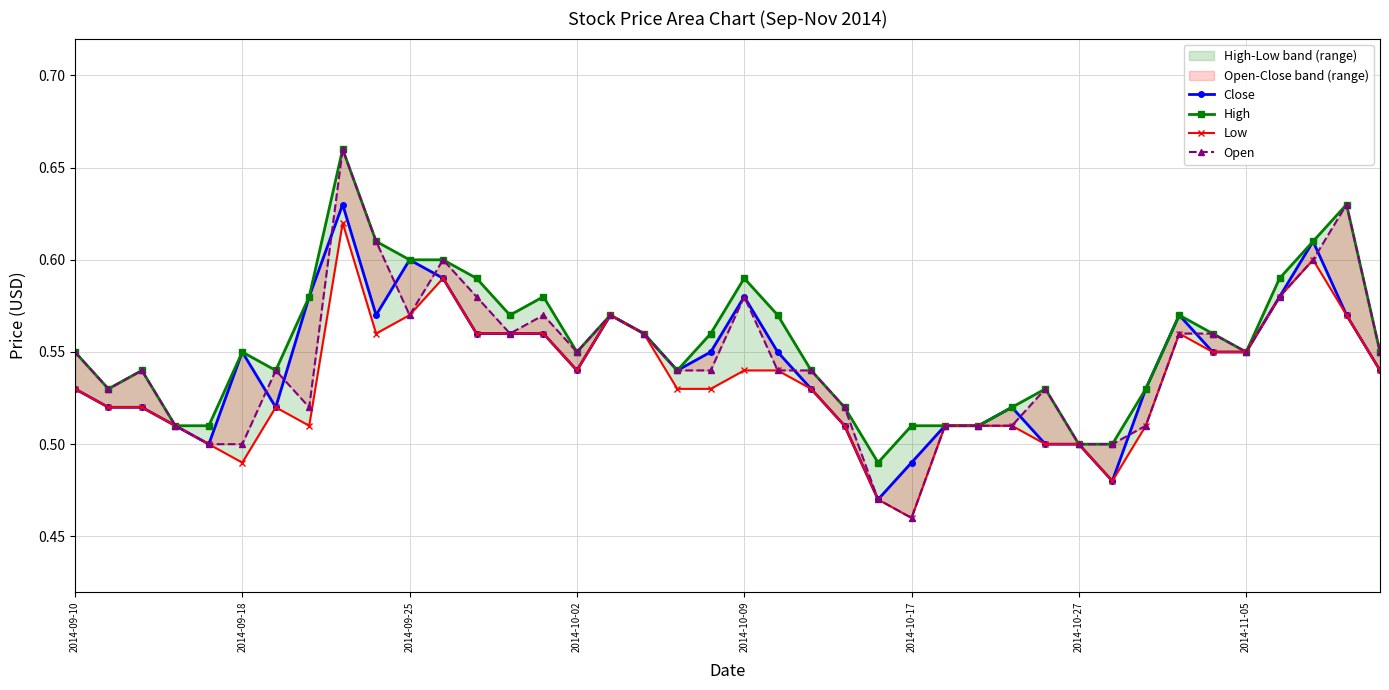

What is the difference between the maximum and minimum values in the Open series?

0.2